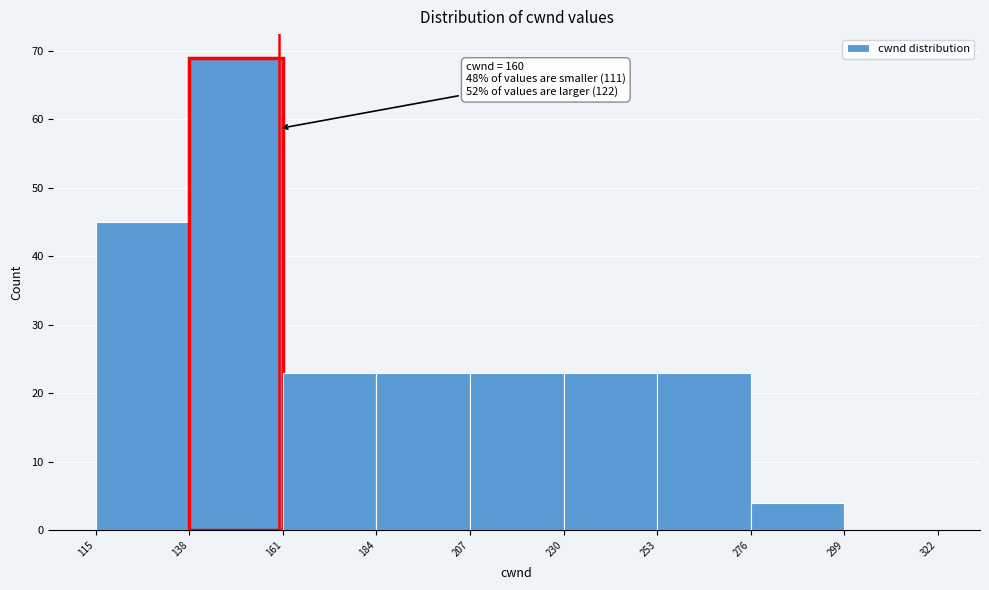

Over which range of the x-axis is the bar tallest?

138 to 161